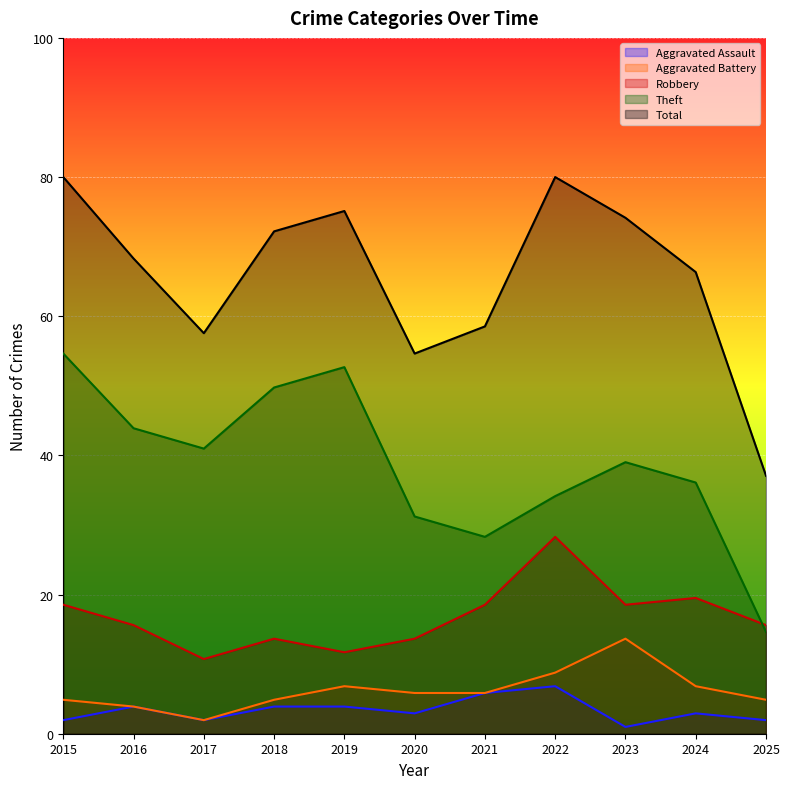

How many interior local peaks does the Robbery series have?

3